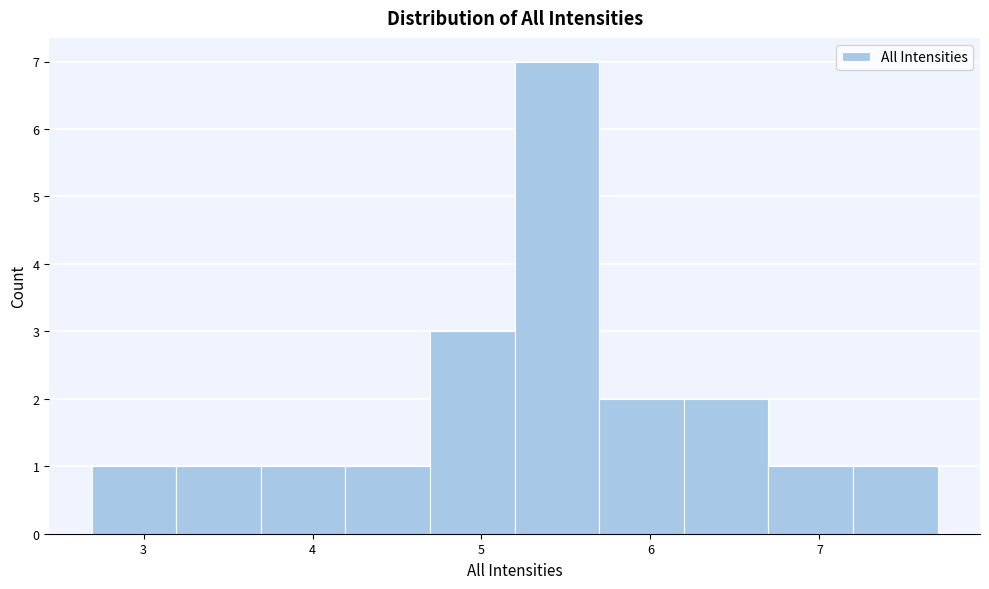

What is the height of the bar covering 6.7 to 7.2 on the x-axis? Neither the bar edges nor the heights are printed on the chart, so give them approximately, as read against the axes.

1